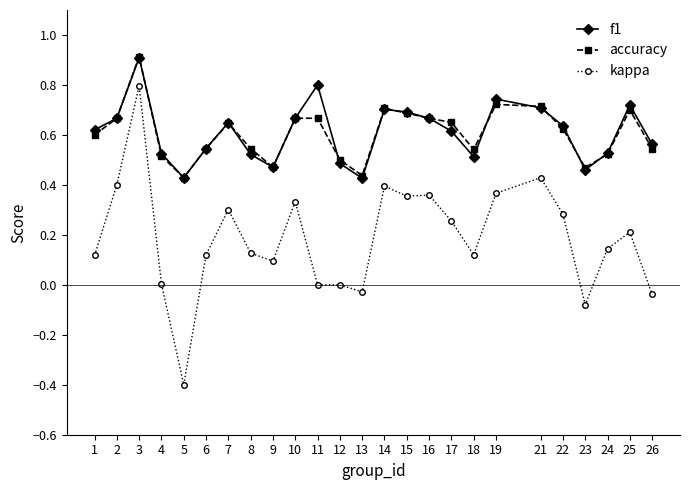

What is the sum of the accuracy values at 26 and 13?

1.0